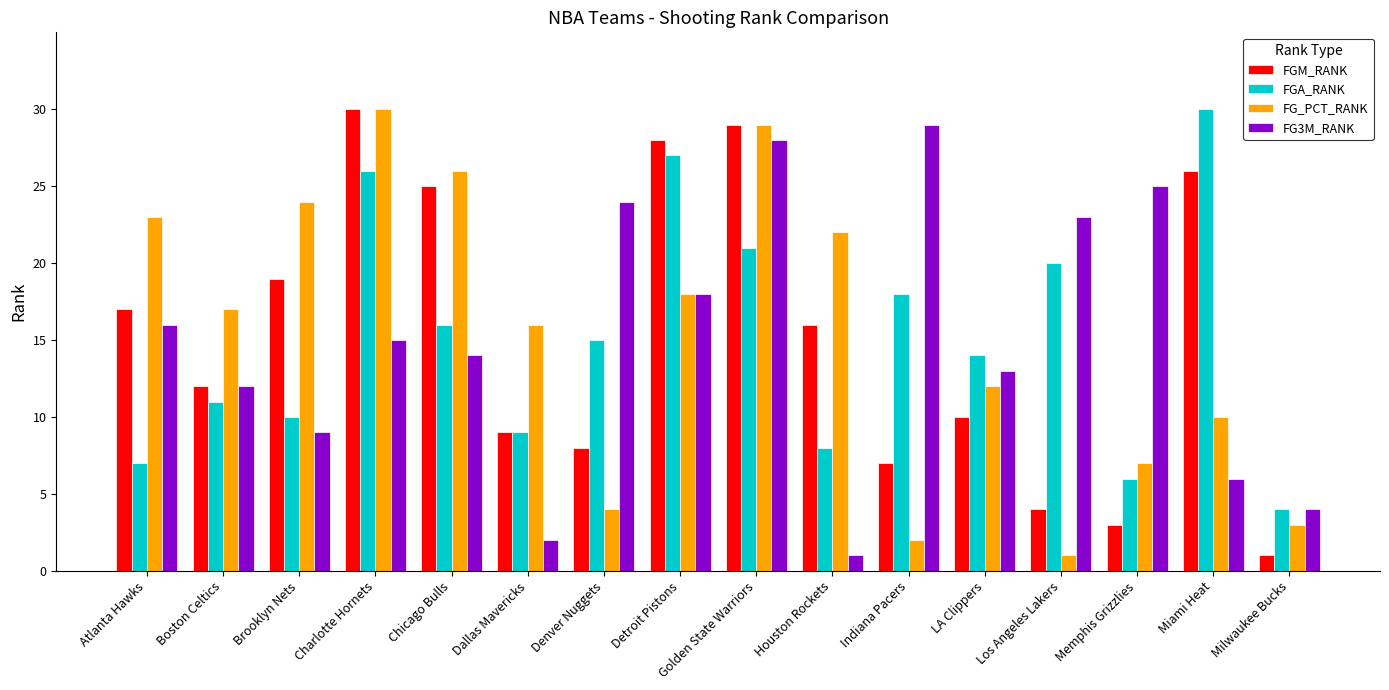

Is the value of FGA_RANK at Milwaukee Bucks greater than the value of FGM_RANK at Chicago Bulls?

No